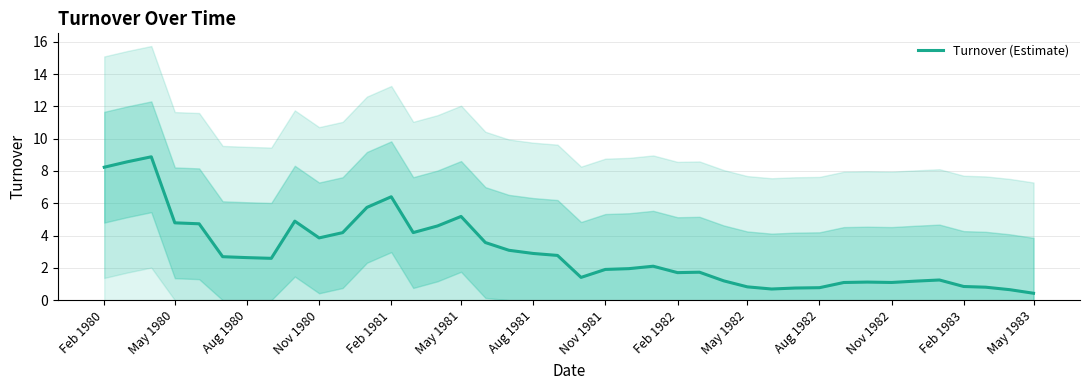

How many points are higher than both their immediate neighbors (excluding endpoints)?

8